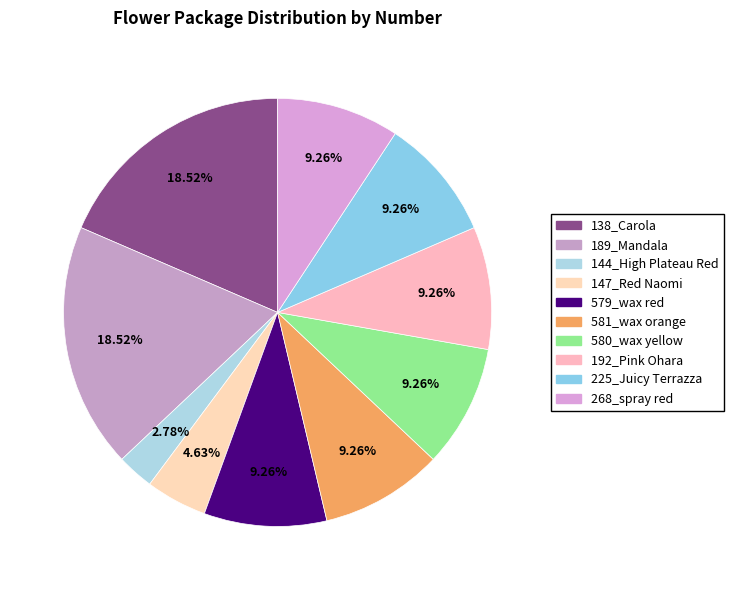

Count the number of slices in the pie.

10